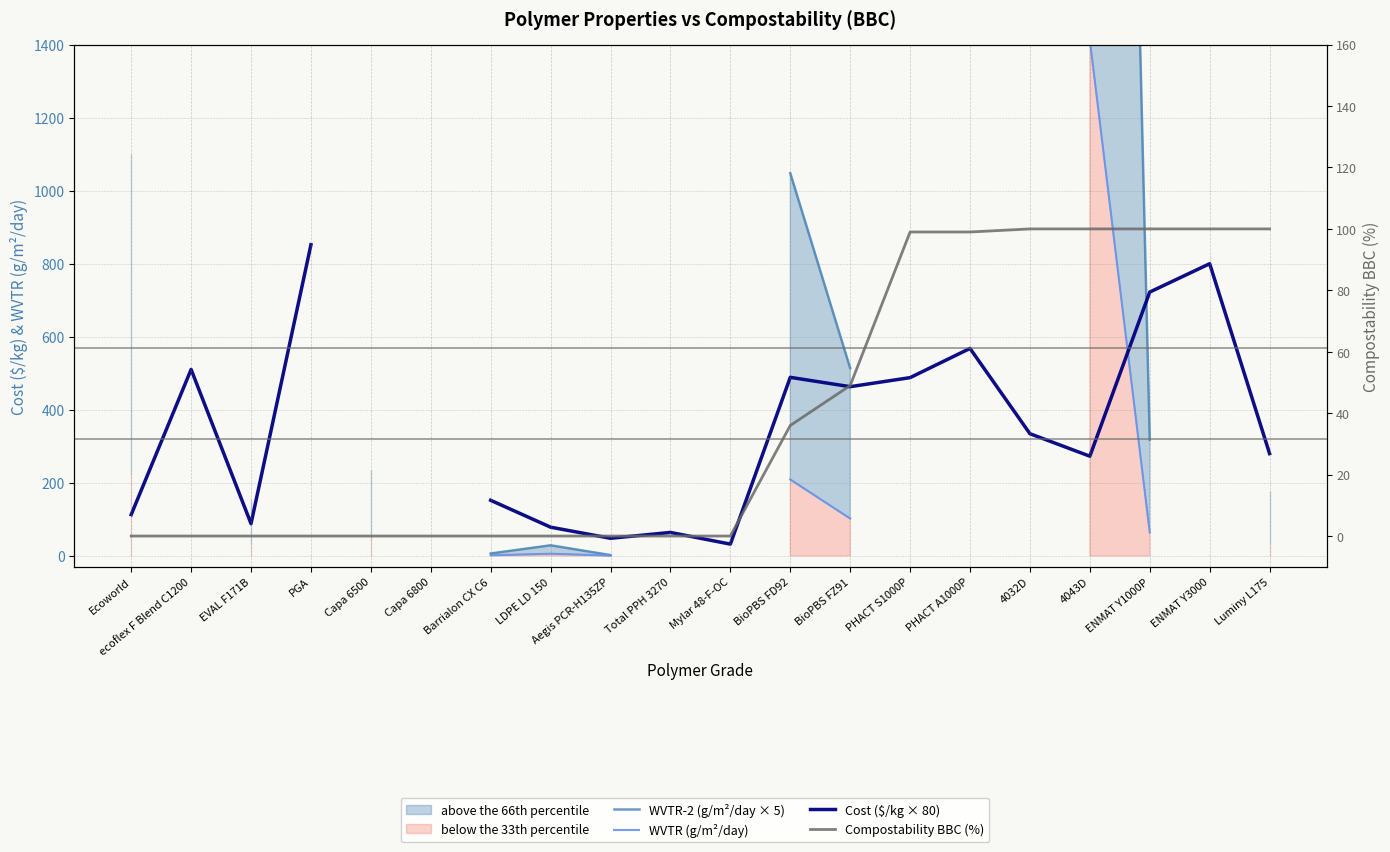

Between ecoflex F Blend C1200 and EVAL F171B, which is larger?

EVAL F171B